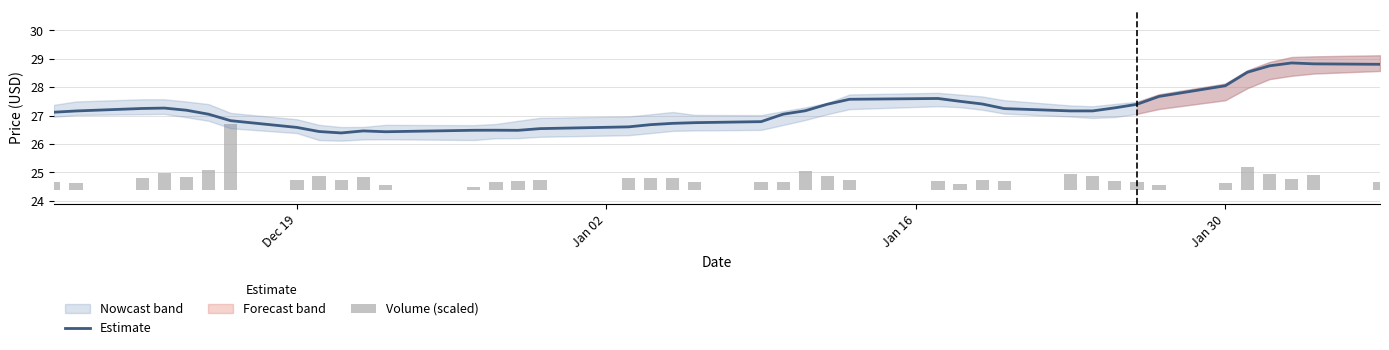

Reading left to right, list all the values displayed in this chart.

Estimate: 27.1	27.2	27.3	27.3	27.2	27.1	26.8	26.6	26.4	26.4	26.5	26.4	26.5	26.5	26.5	26.5	26.6	26.7	26.7	26.8	26.8	27.1	27.2	27.4	27.6	27.6	27.5	27.4	27.2	27.2	27.2	27.3	27.4	27.7	28.1	28.5	28.8	28.9	28.8	28.8
Volume (scaled): 0.3	0.3	0.4	0.6	0.4	0.7	2.3	0.4	0.5	0.3	0.4	0.2	0.1	0.3	0.3	0.4	0.4	0.4	0.4	0.3	0.3	0.3	0.7	0.5	0.4	0.3	0.2	0.4	0.3	0.6	0.5	0.3	0.3	0.2	0.2	0.8	0.6	0.4	0.5	0.3